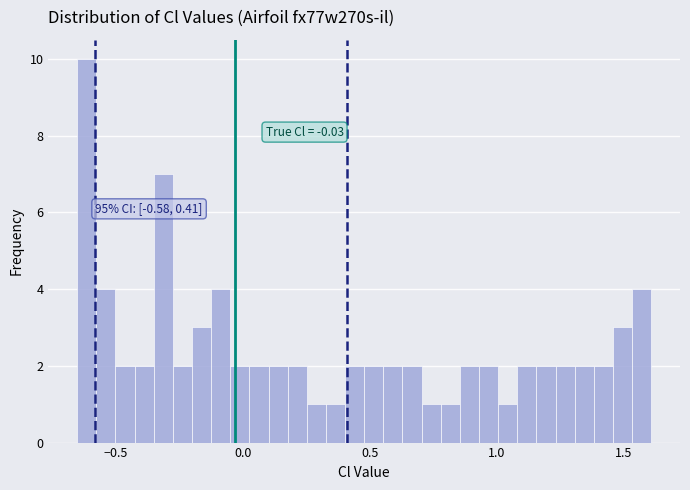

Read against the x-axis, roughly where is the centre of the tallest bar?

-0.60